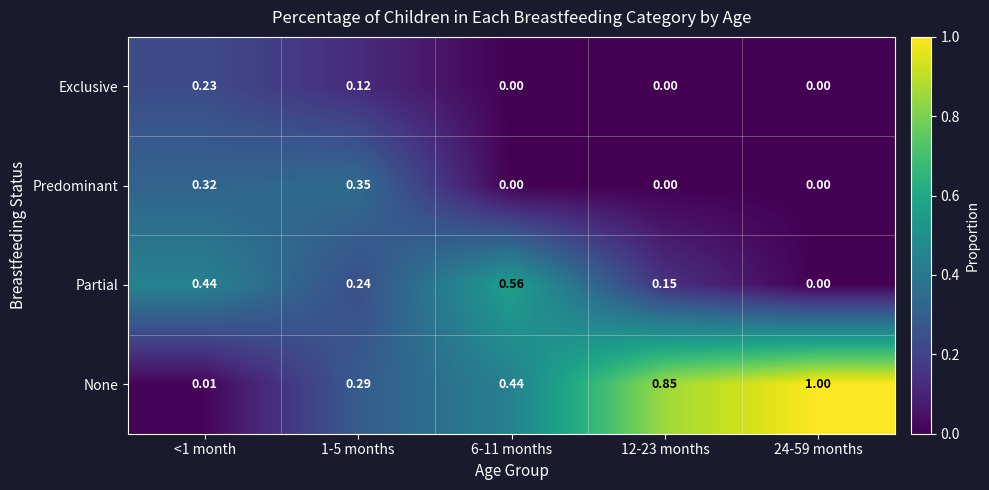

Which series has the largest range (max minus min)?

None